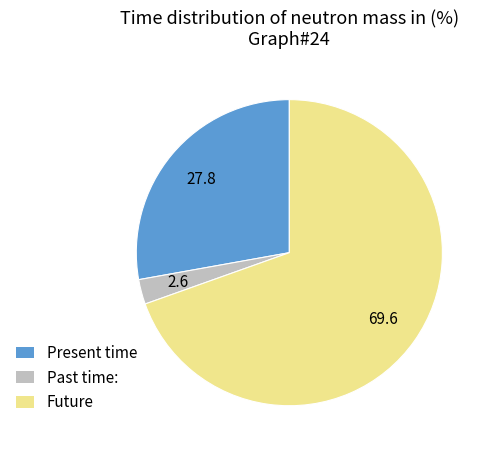

What is the ratio of the value at Present time to the value at Past time:?

10.6